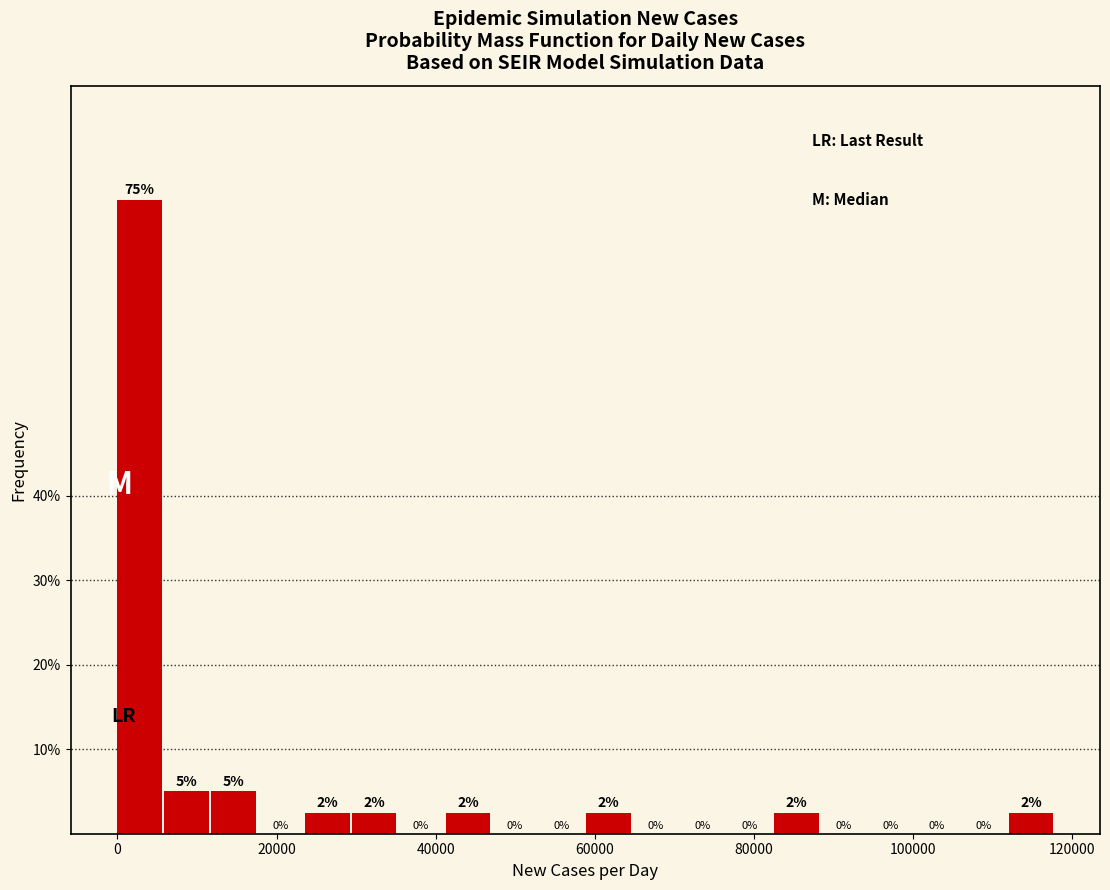

Read against the x-axis, roughly where is the centre of the tallest bar?

2000